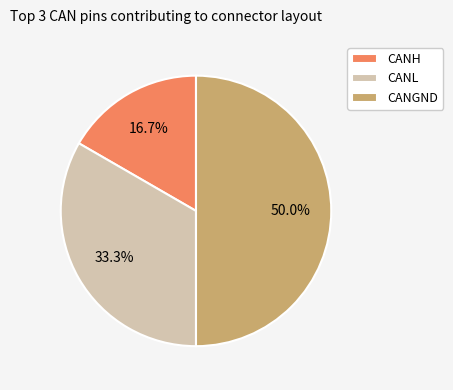

What percentage is the CANH slice, to the nearest percent?

17%